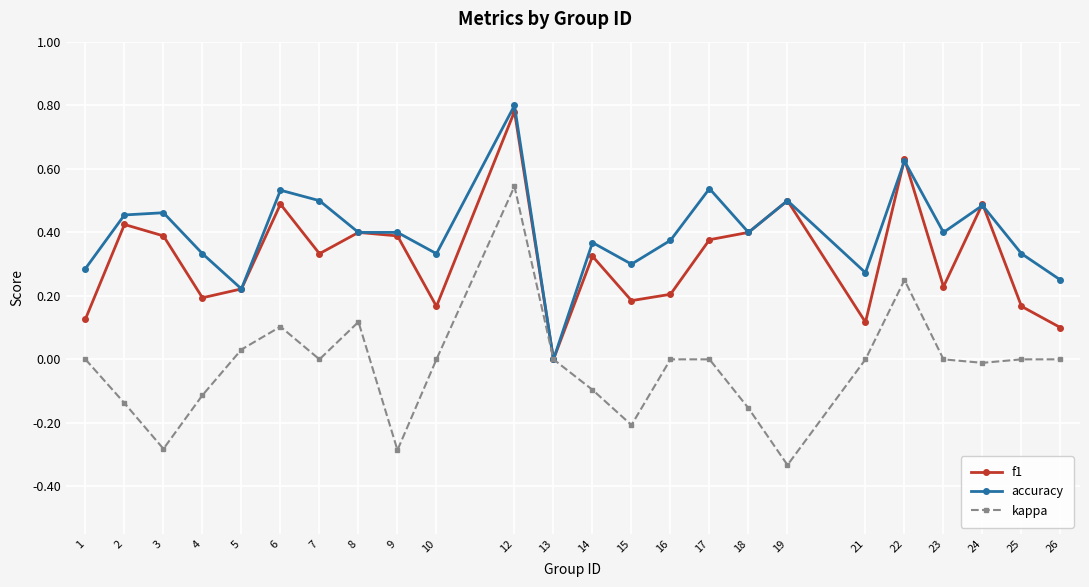

At which label does accuracy reach its minimum?

13